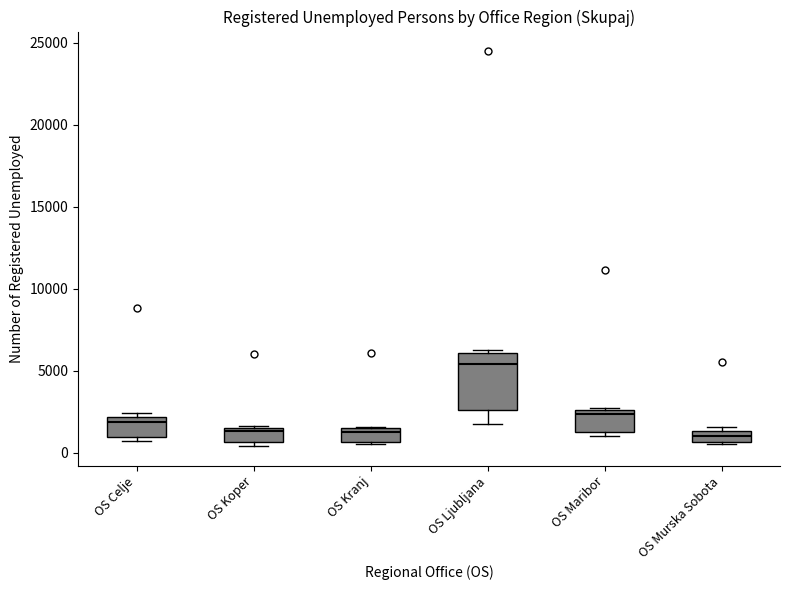

Which box is the tallest, from its lower edge to its upper edge?

OS Ljubljana